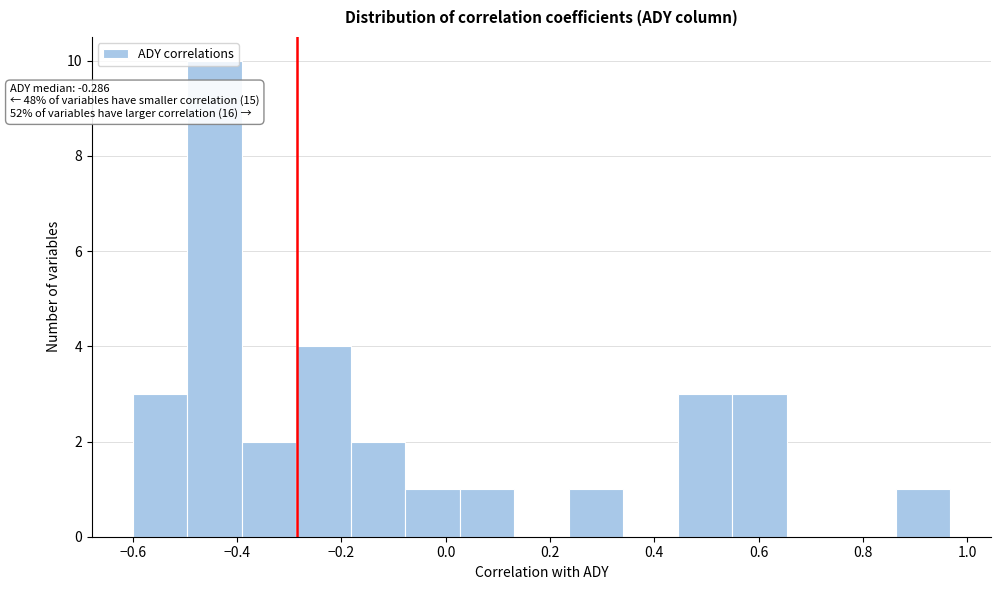

Over which range of the x-axis is the bar tallest?

-0.50 to -0.40